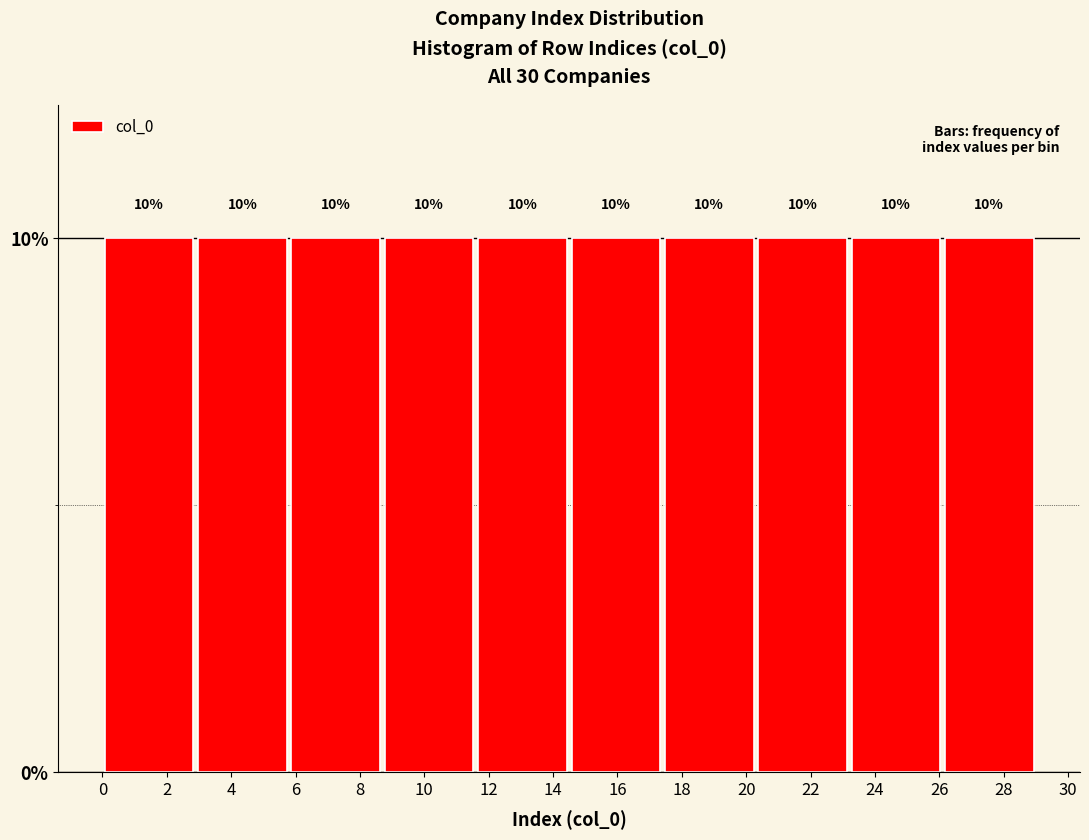

What is the height of the bar covering 5.8 to 8.7 on the x-axis? The bar edges are not printed on the chart, so give them approximately, as read against the axis.

10